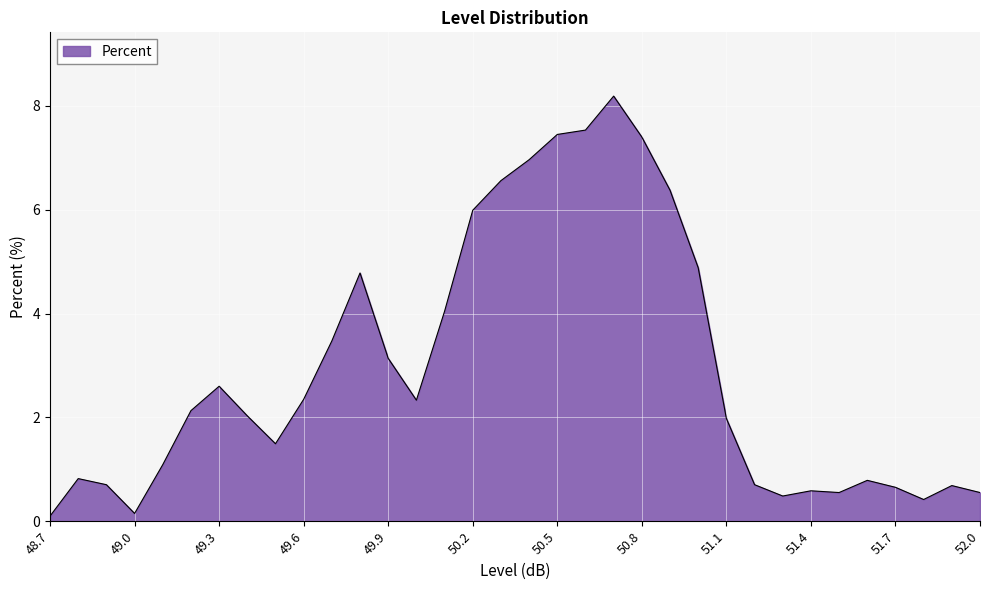

How many lines are shown in the chart?

1